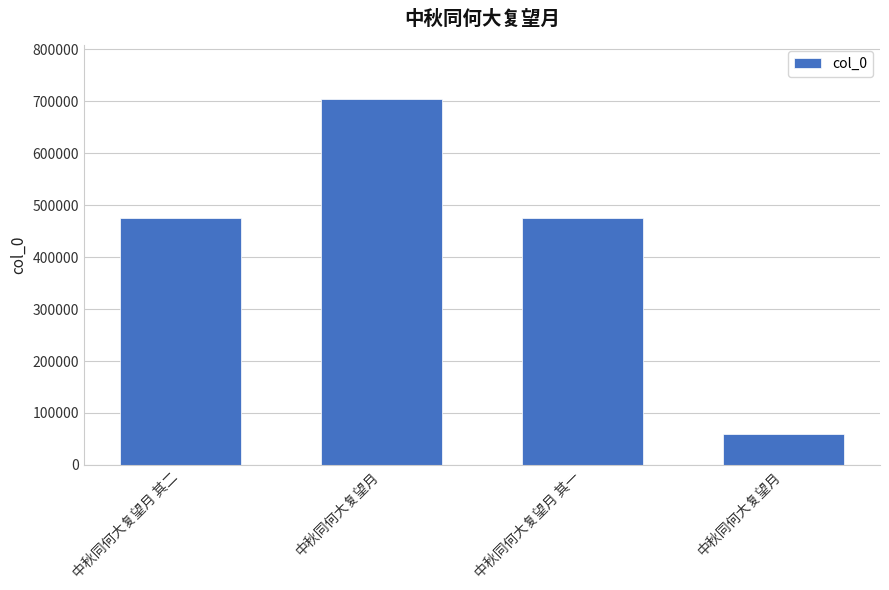

Count the number of categories in the chart.

4